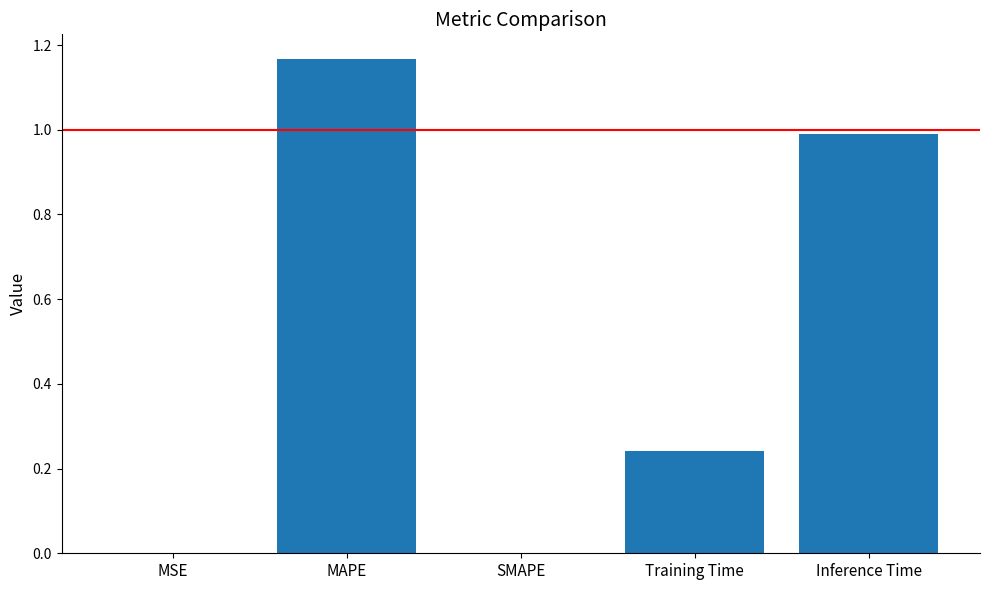

What is the change in value from Training Time to Inference Time?

+0.7